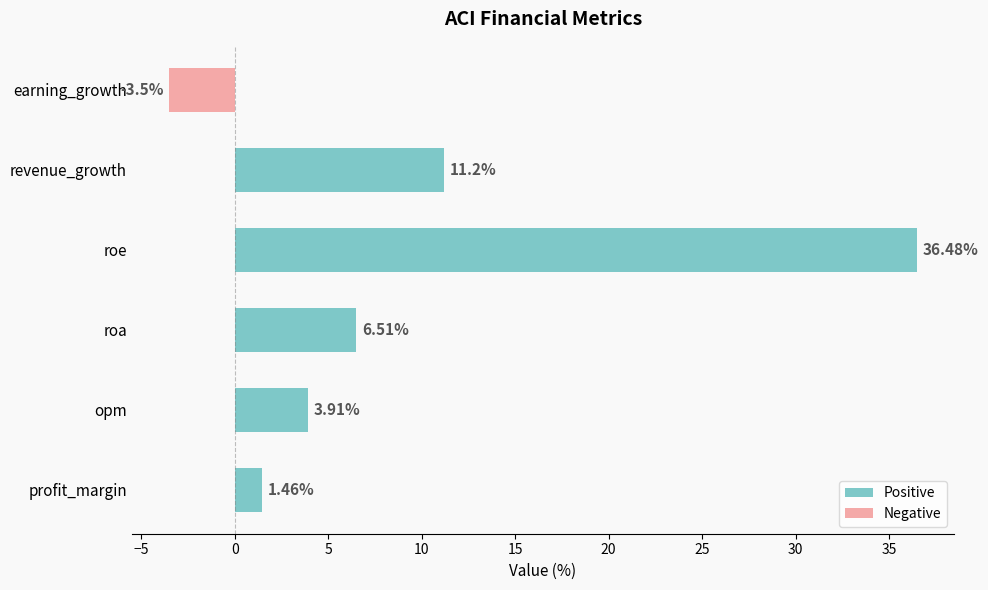

How many bars are there in total?

5